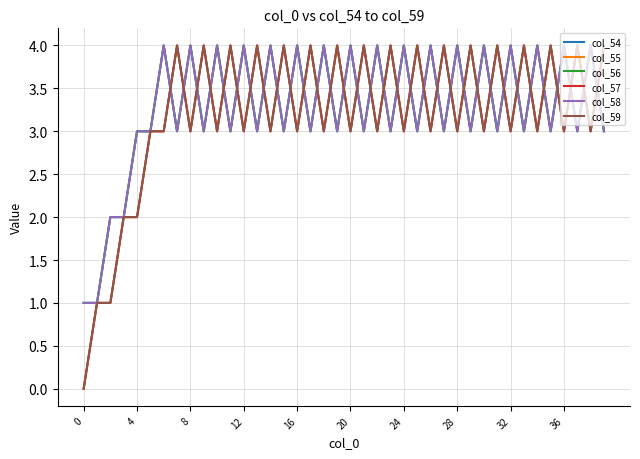

Does the chart have visible grid lines?

Yes